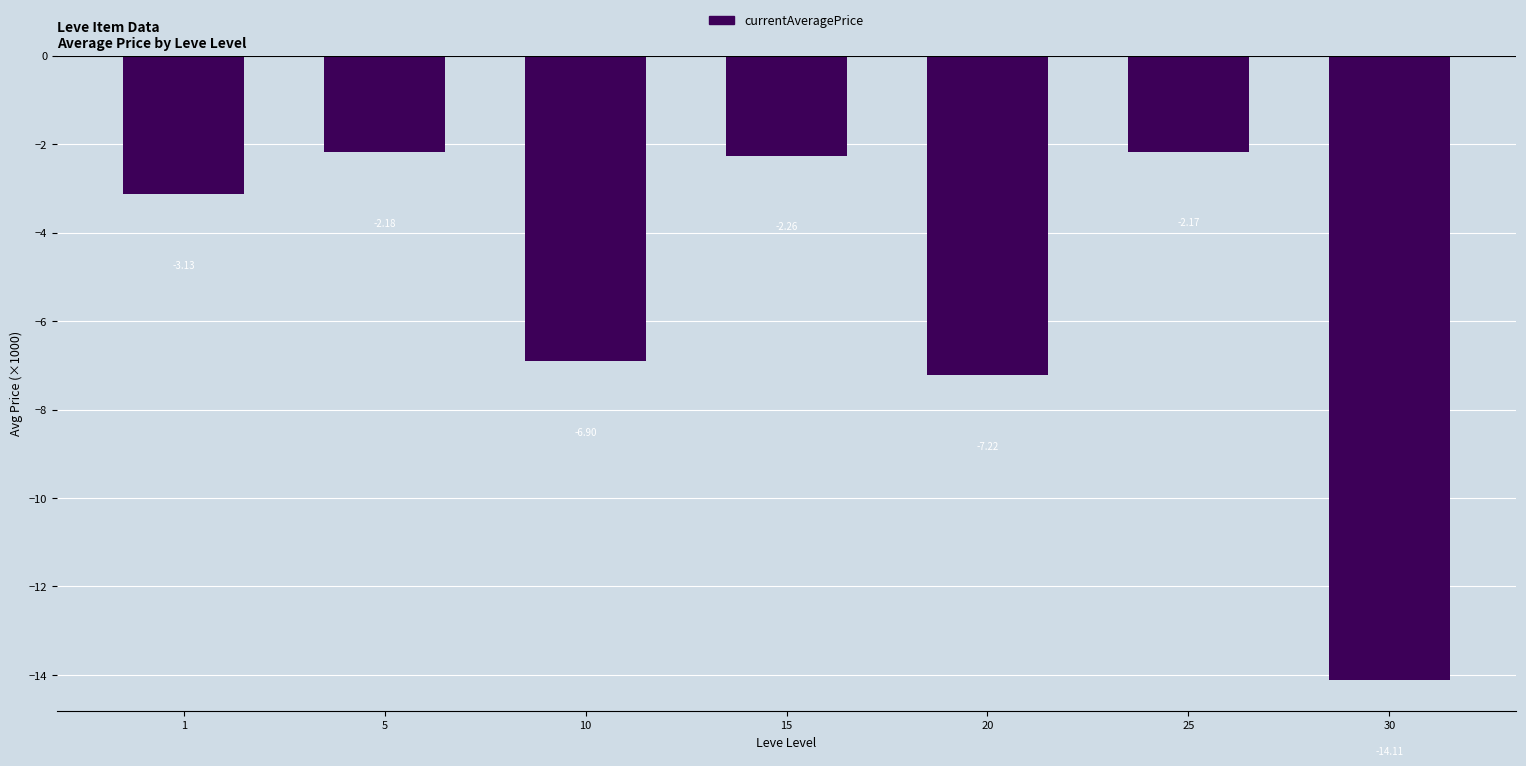

List the labels in order of value, largest first.

25, 5, 15, 1, 10, 20, 30